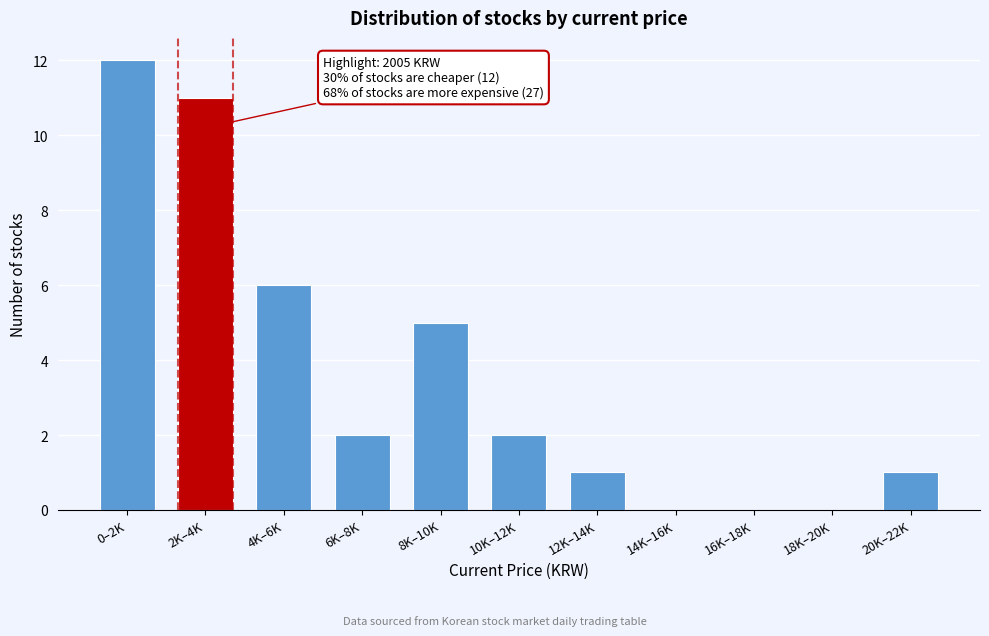

Reading left to right, list all the values displayed in this chart.

0–2K=12	2K–4K=11	4K–6K=6	6K–8K=2	8K–10K=5	10K–12K=2	12K–14K=1	14K–16K=0	16K–18K=0	18K–20K=0	20K–22K=1